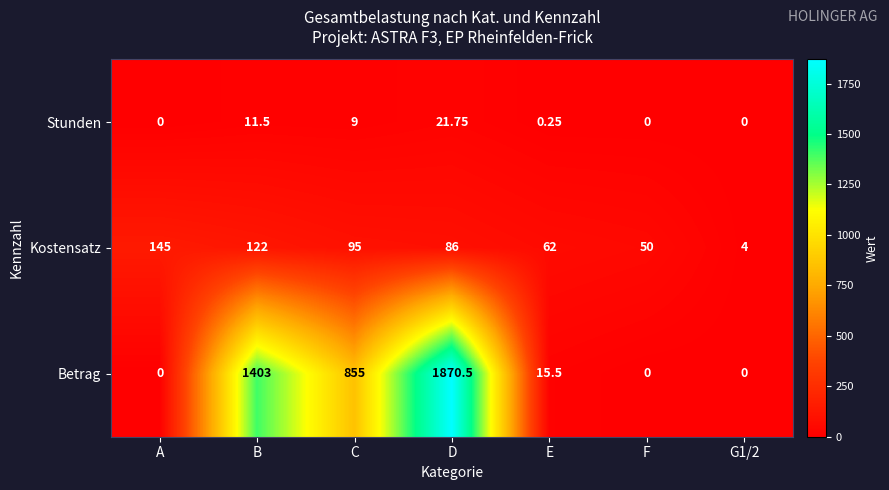

Rank the series by their maximum value, from highest to lowest.

Betrag, Kostensatz, Stunden